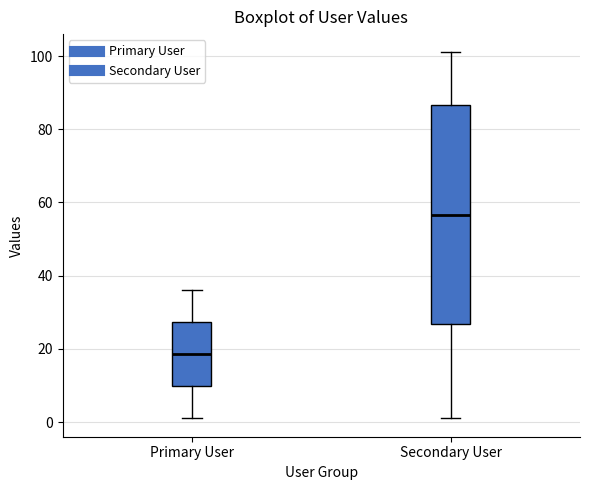

Reading left to right, transcribe this box plot: for each box, give where its median line is, the range the box spans, and where its two whiskers end, as read against the y-axis. The values are not printed on the chart, so give them approximately, as read against the axis.

Primary User: median 18, box 10 to 28, whiskers 2 to 36
Secondary User: median 56, box 26 to 86, whiskers 2 to 102